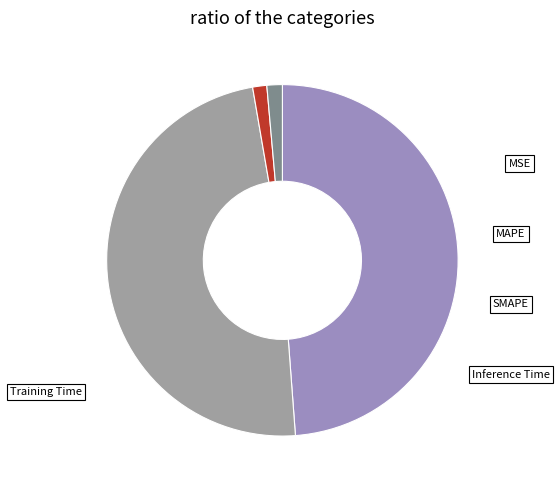

What portion of the pie excludes MSE?

100.0%